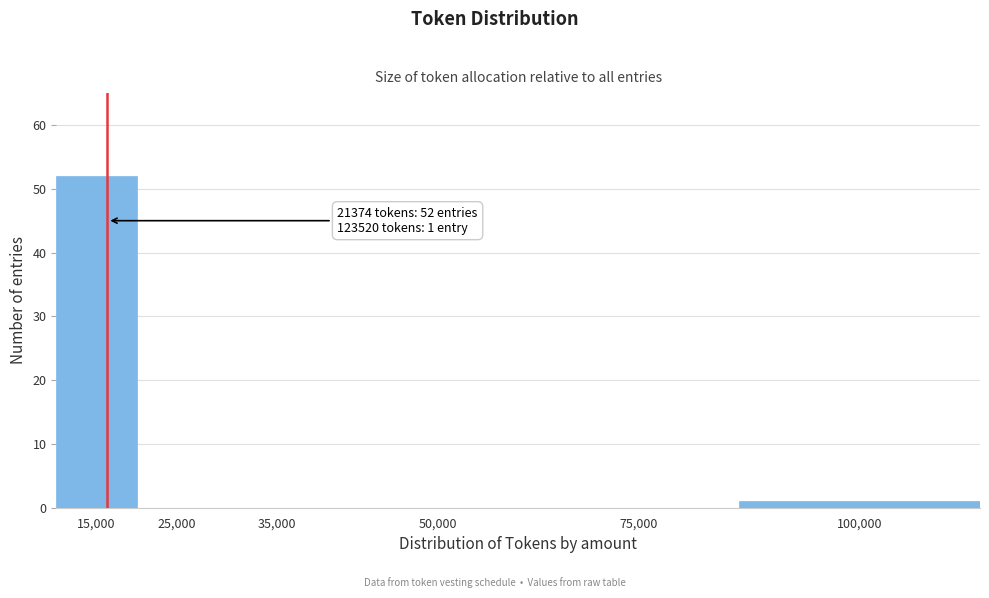

Reading left to right, what are all the values shown in this chart?

15,000=52	25,000=0	35,000=0	50,000=0	75,000=0	100,000=1